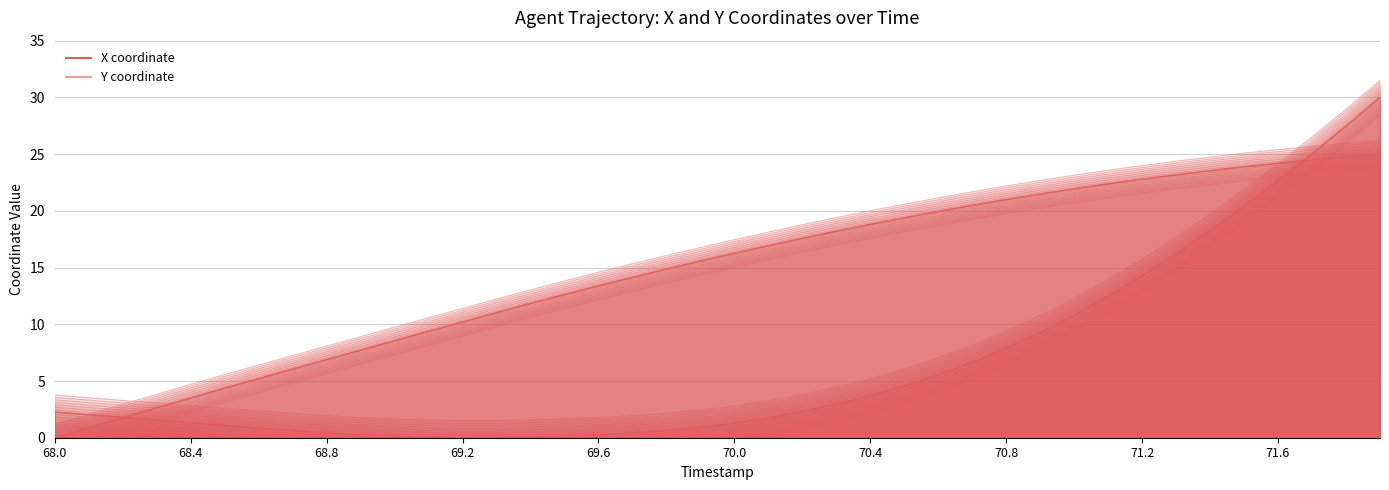

What is the label of the 37th point from the left?

71.6